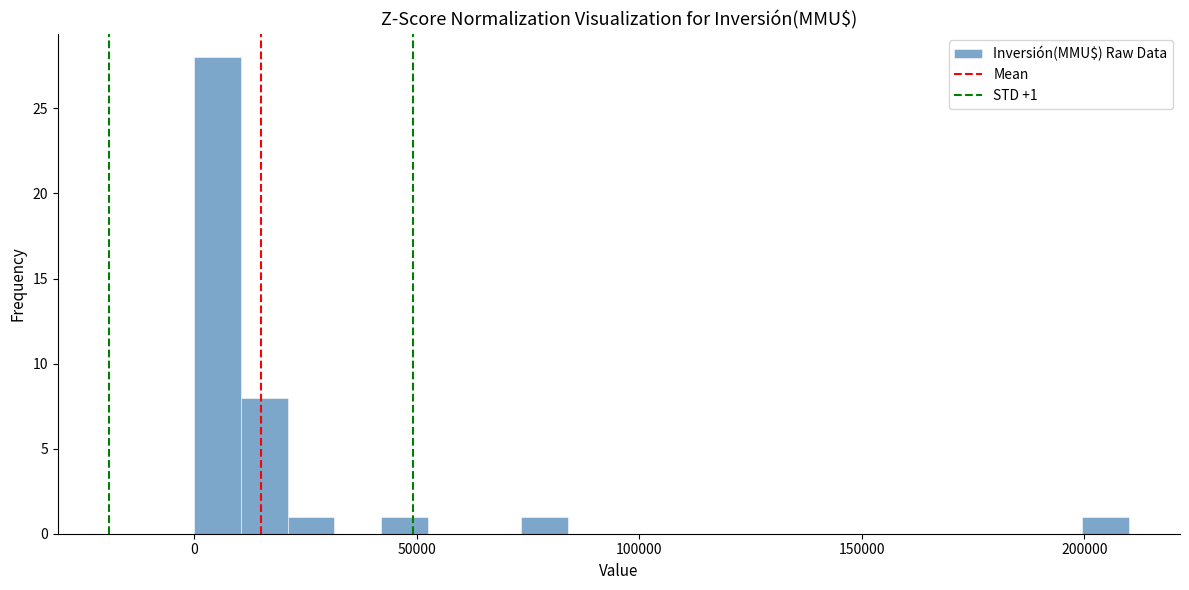

Around what value on the x-axis is the tallest bar? Give the approximate position of its centre, as read against the axis.

5000